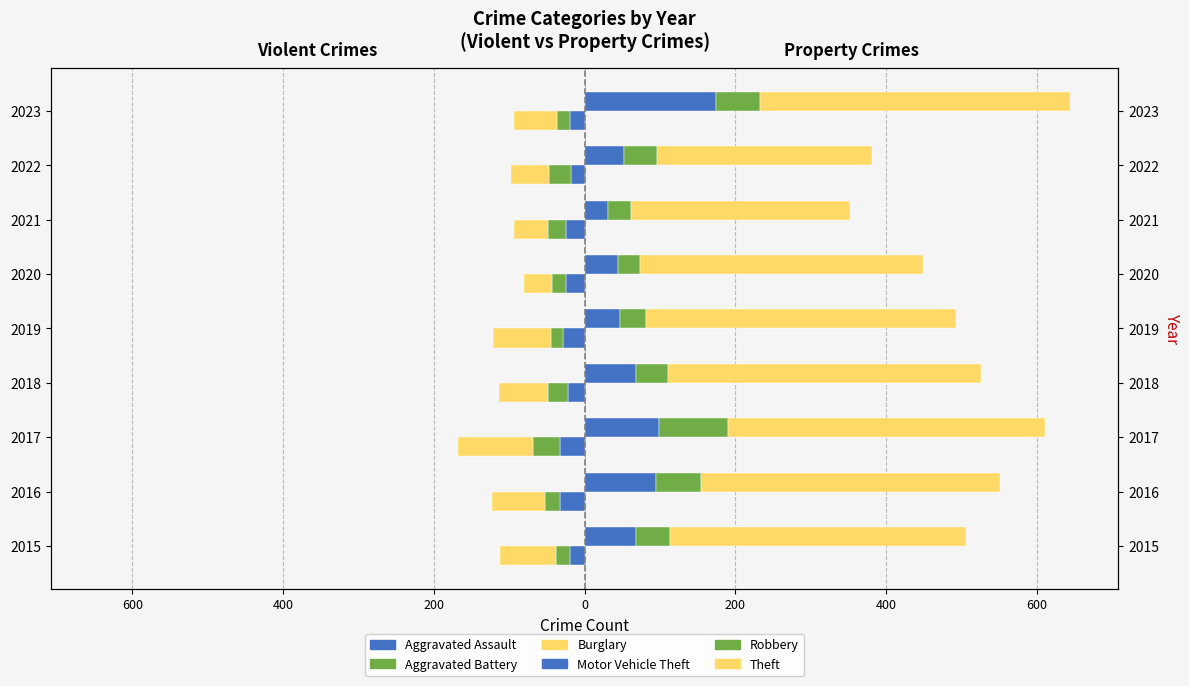

Reading left to right, what are all the values shown in this chart?

Aggravated Assault: -19	-33	-33	-22	-29	-24	-25	-18	-19
Aggravated Battery: -19	-20	-35	-26	-15	-19	-24	-29	-17
Burglary: -74	-70	-100	-65	-78	-37	-45	-51	-58
Motor Vehicle Theft (right): 68	95	99	68	47	44	31	52	174
Robbery (right): 46	60	91	43	35	29	31	44	59
Theft (right): 392	396	421	415	411	376	290	286	411